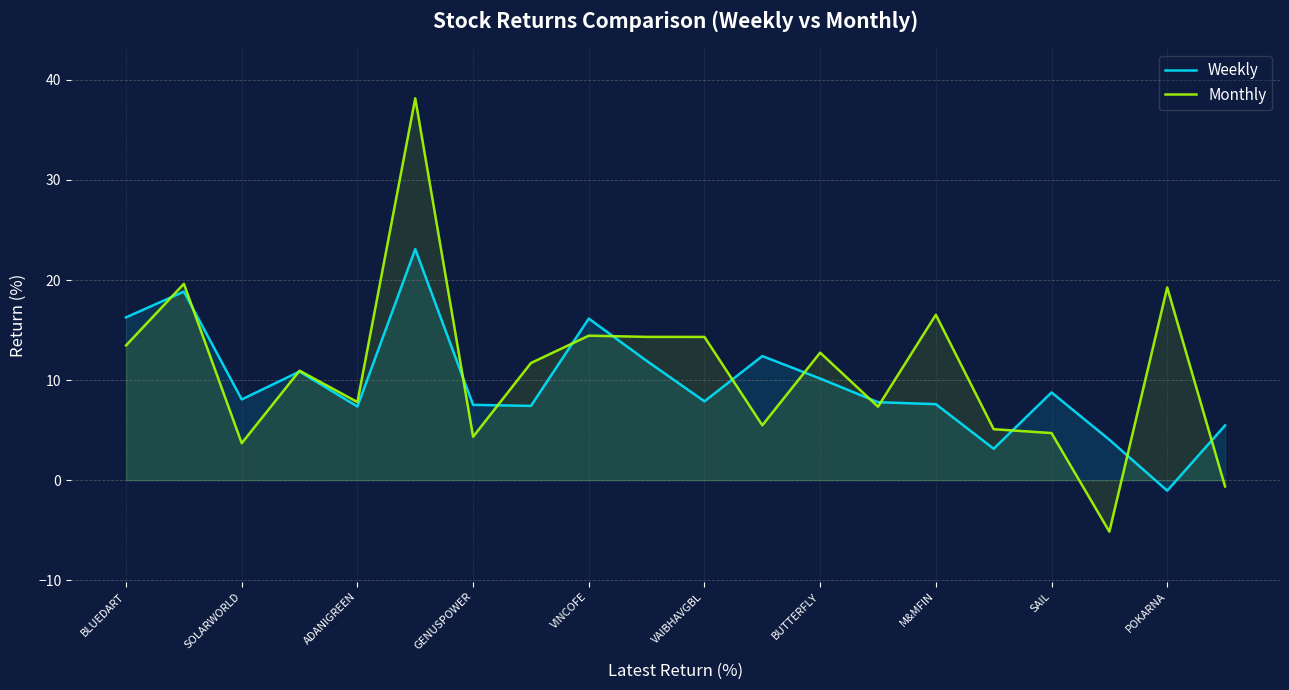

At which label does Weekly reach its minimum?

POKARNA